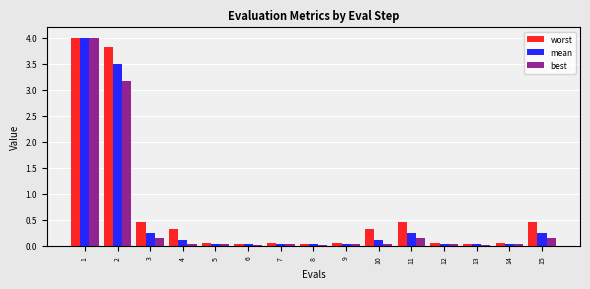

Is it true that worst equals 3.8 at 2?

True